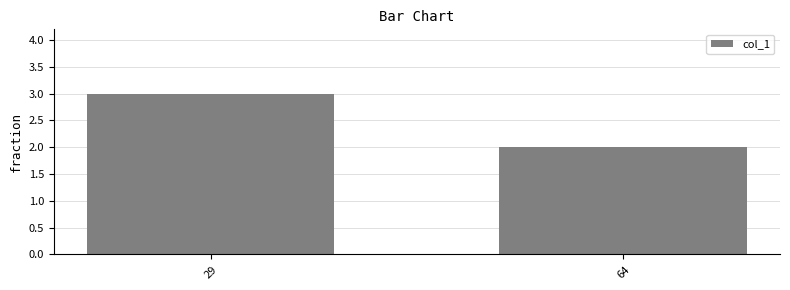

Between 64 and 29, which is larger?

29